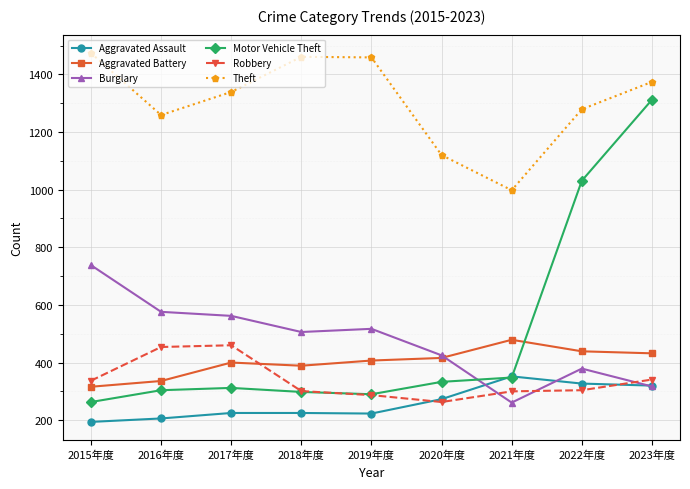

True or false: Aggravated Assault has more than 0 interior local peaks.

True